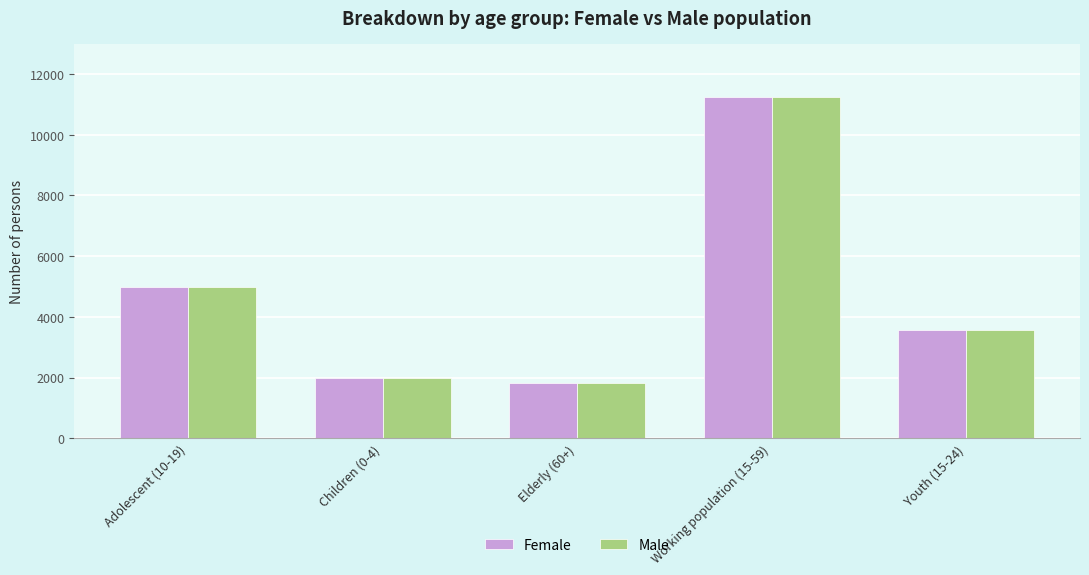

Where does the Female series first go above 3559?

Adolescent (10-19)